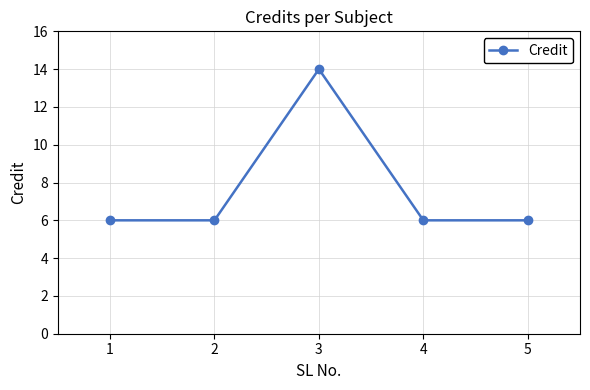

What is the average value?

8